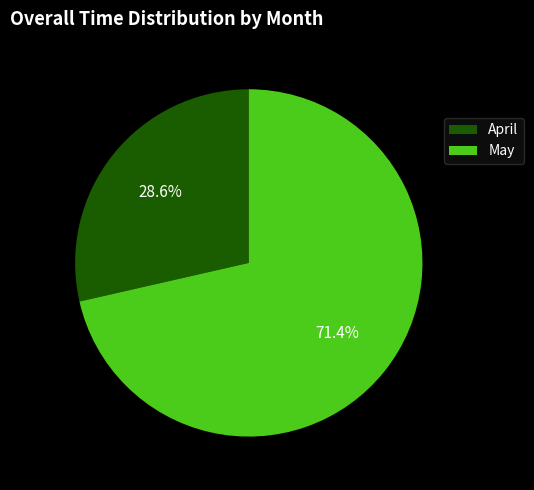

Rank the categories by value from lowest to highest.

April, May